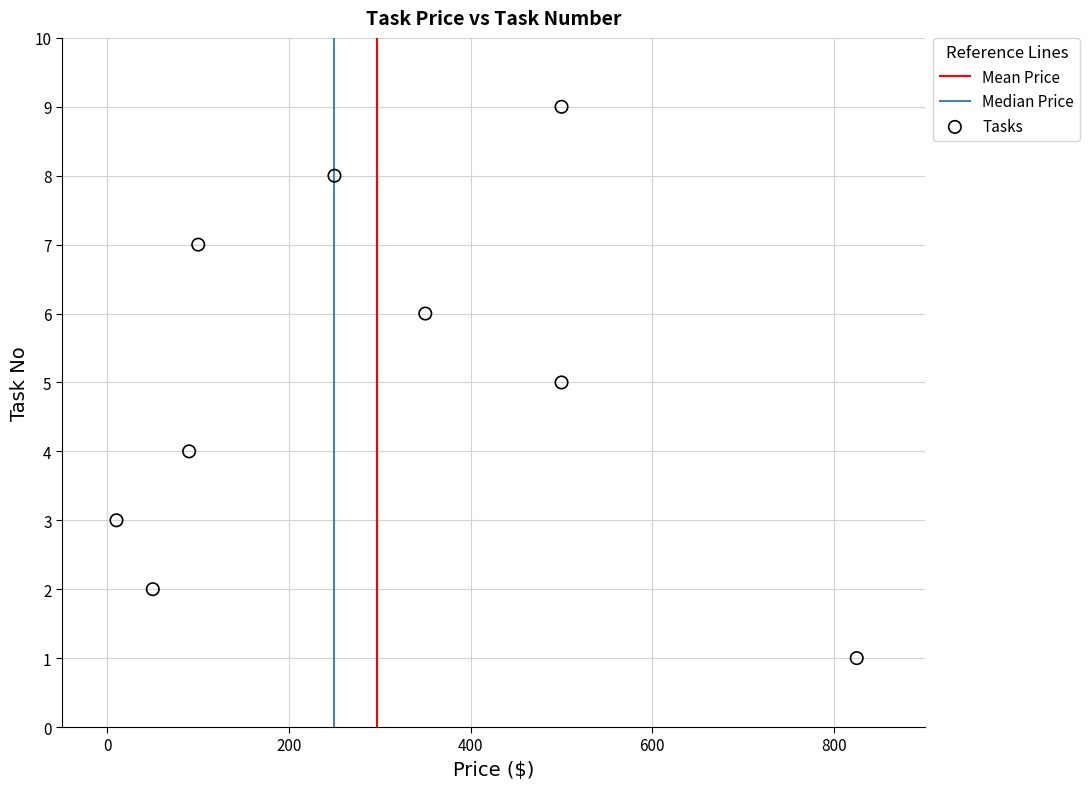

What is the average Y value?

5